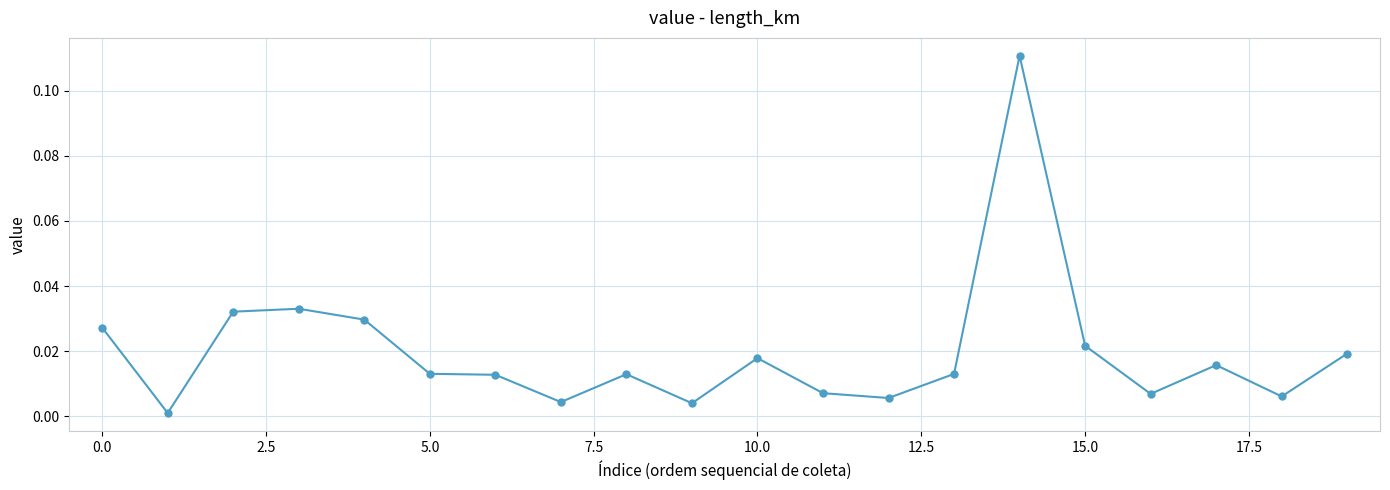

What is the sum of all values?

0.4